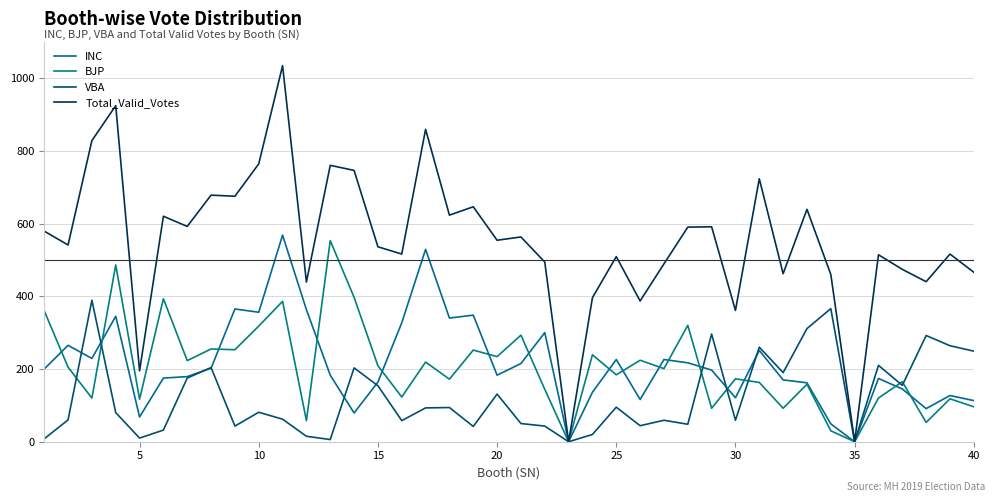

True or false: VBA has more than 2 interior local peaks.

True